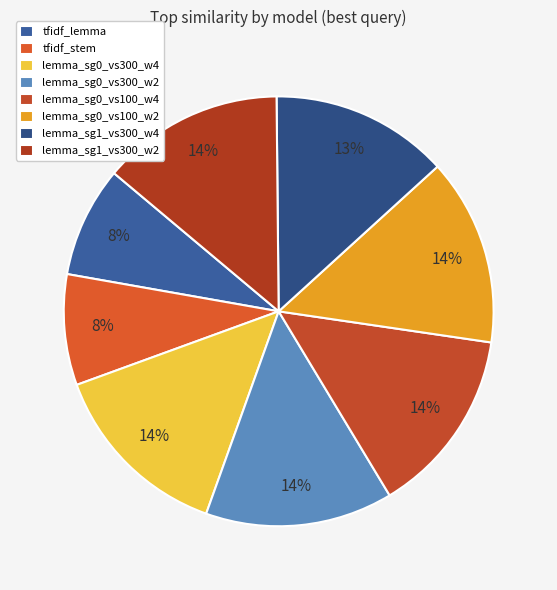

What percentage is the tfidf_stem slice, to the nearest percent?

8%